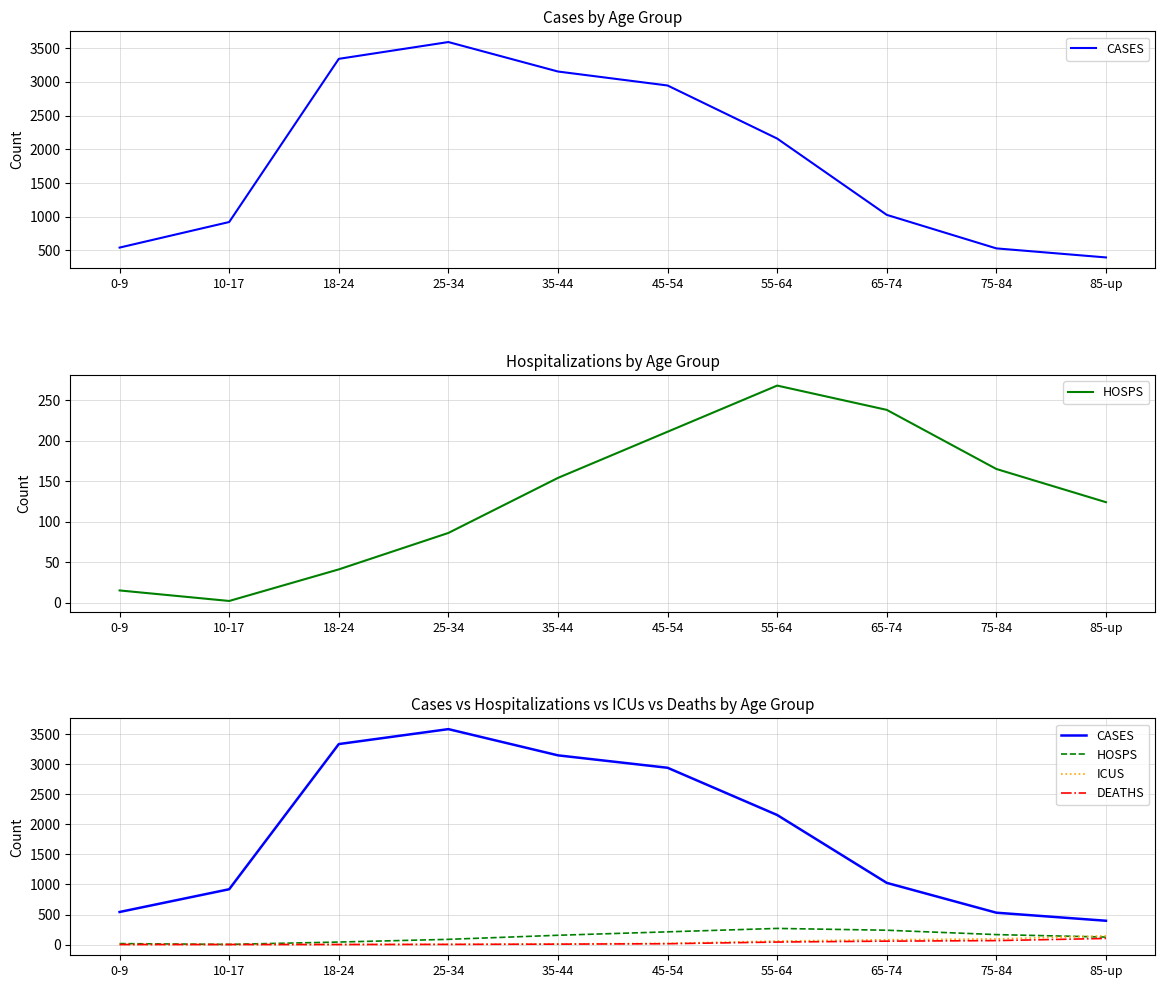

At which label is ICUS closest to 72?

65-74